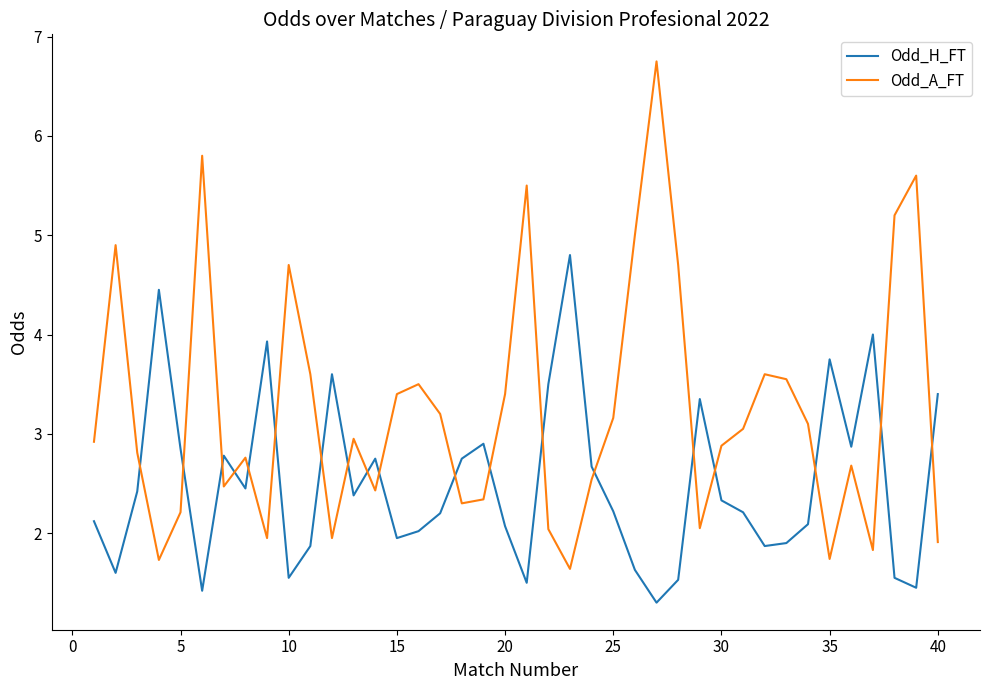

How many interior local valleys does the Odd_H_FT series have?

11